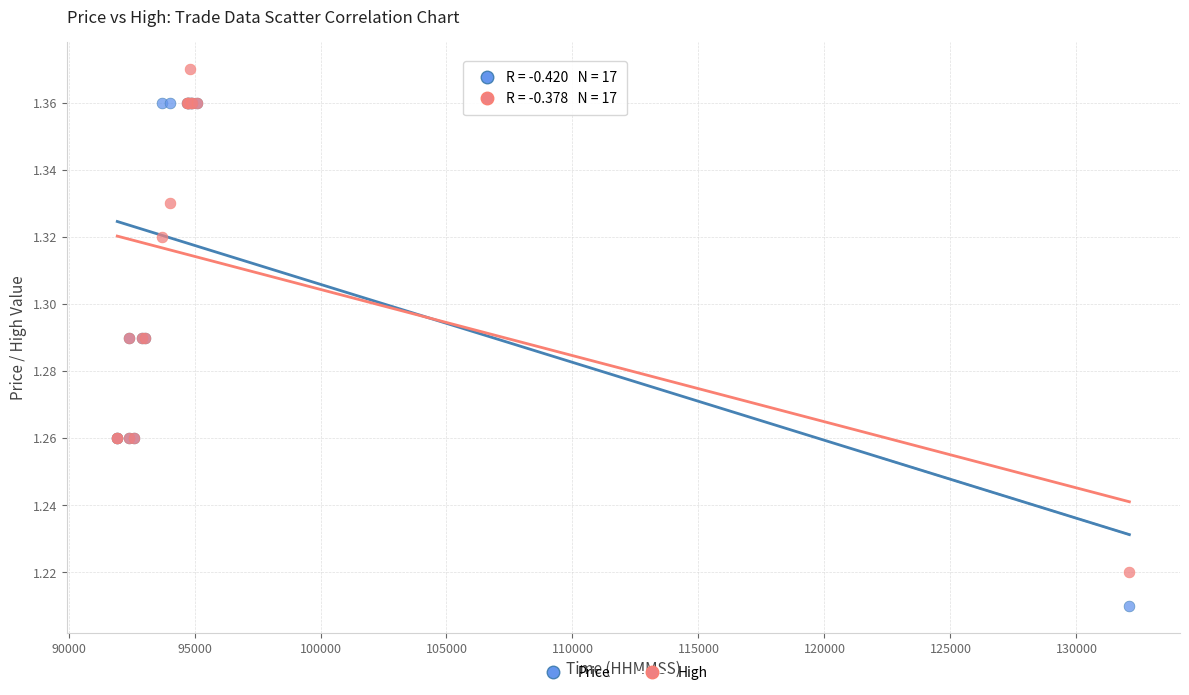

Which series reaches the maximum Y coordinate?

High